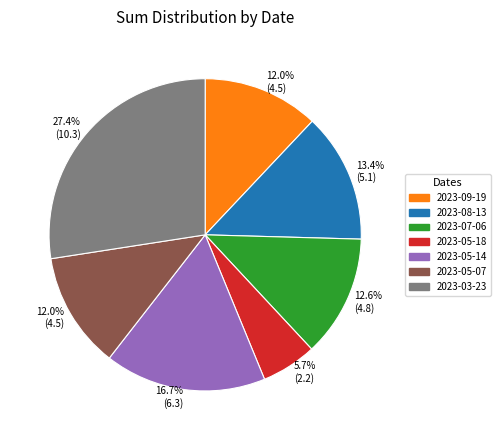

The 2023-09-19 slice represents 4% of the pie. True or false?

False